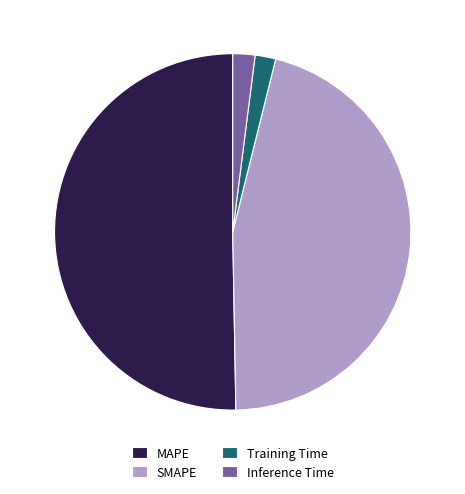

What is the largest slice in the pie chart?

MAPE